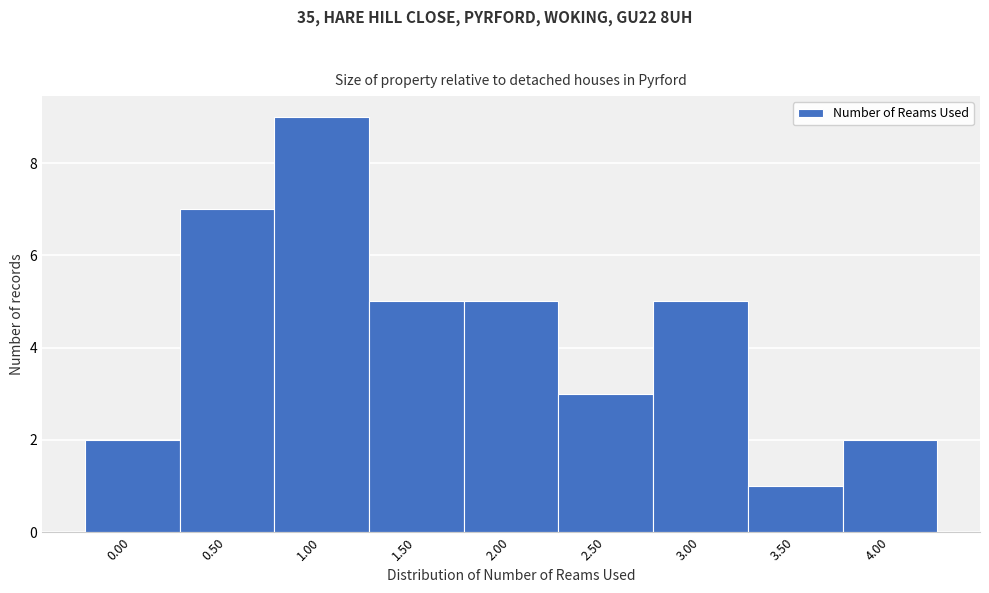

Reading right to left, extract all data points from this chart.

2	1	5	3	5	5	9	7	2